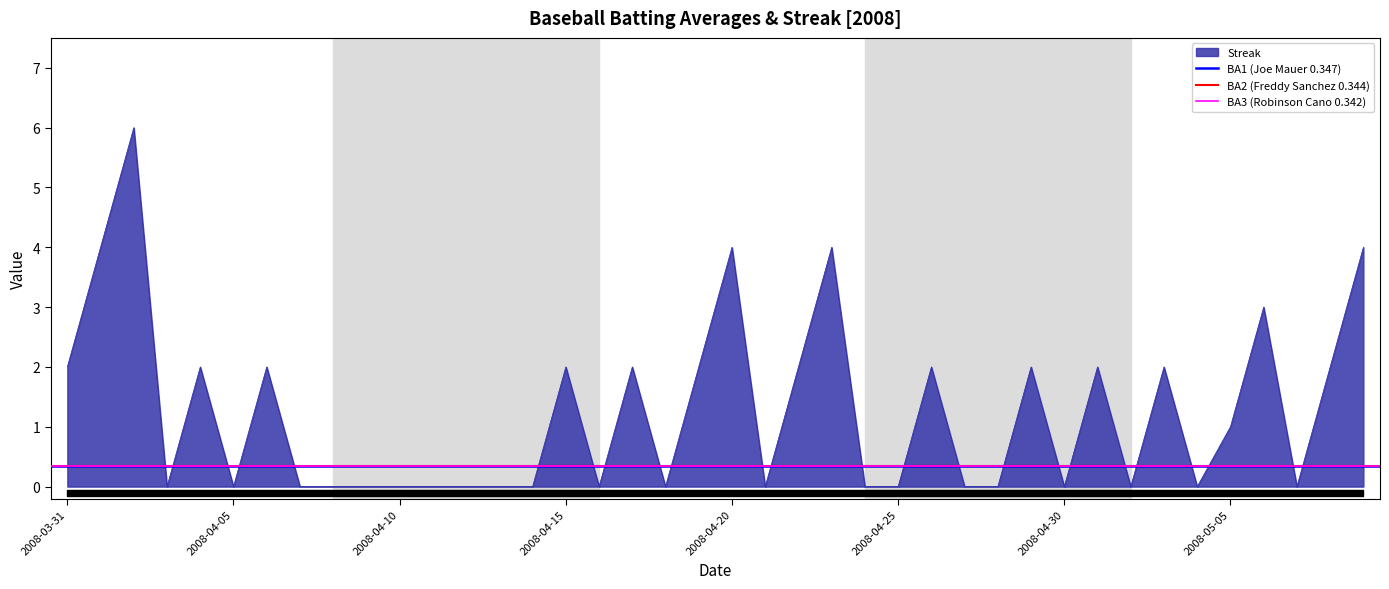

What is the maximum value for Streak?

6